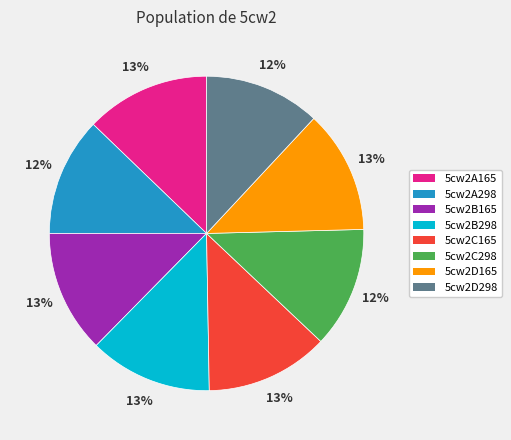

What is the ratio of the value at 5cw2B165 to the value at 5cw2C165?

1.0